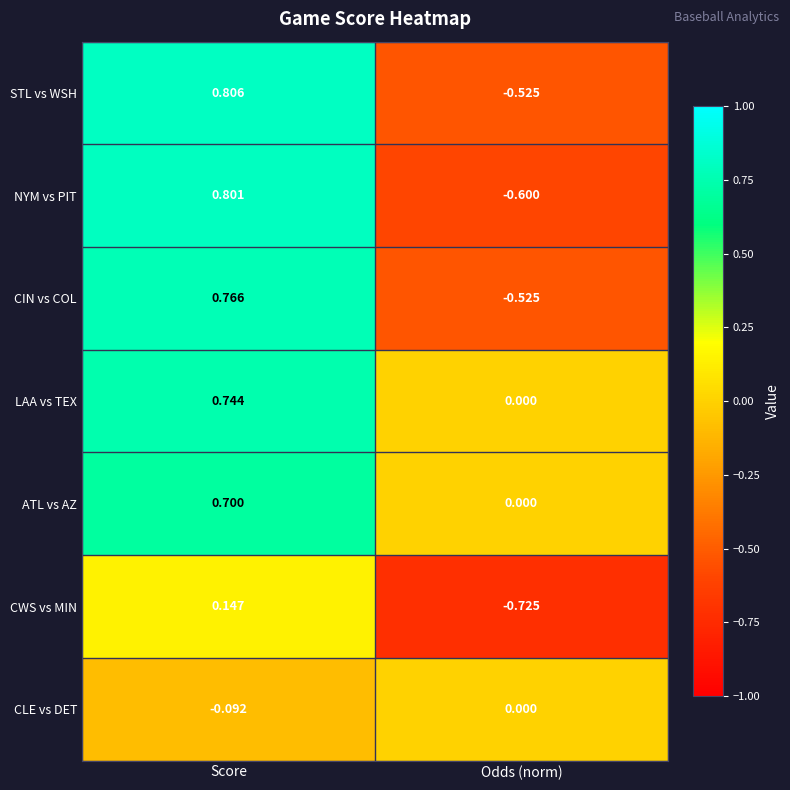

Is the value of CWS vs MIN at Score greater than the value of ATL vs AZ at Odds (norm)?

Yes